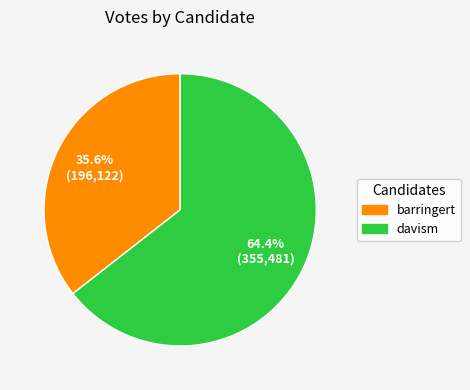

What is the majority slice?

davism